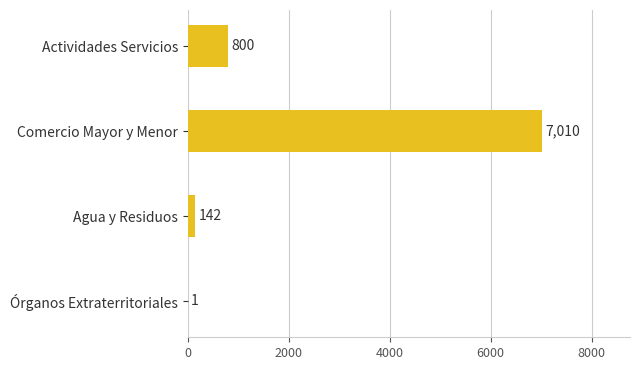

Is it true that the value at Agua y Residuos is 142?

True